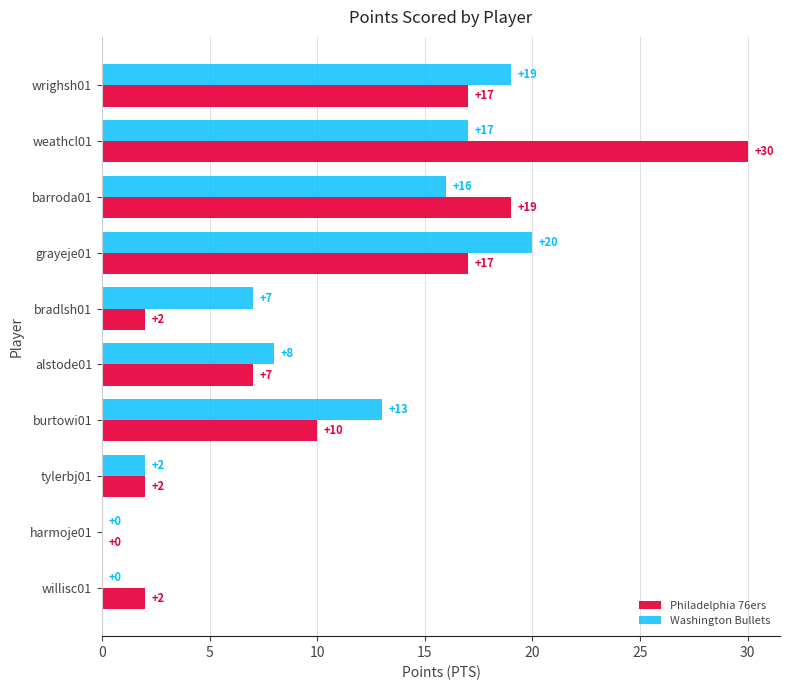

What value does the Philadelphia 76ers series have at wrighsh01, to the nearest 10?

20